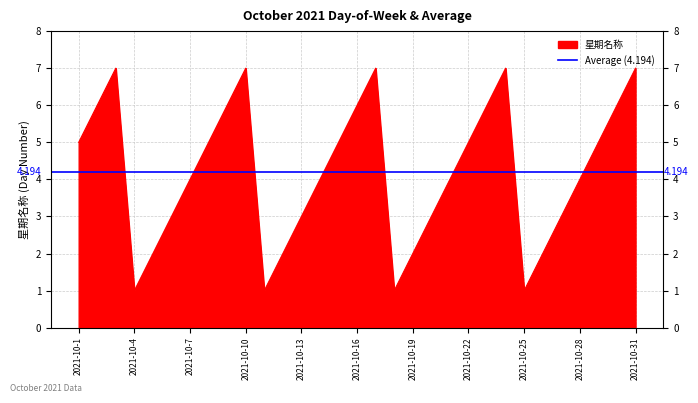

Rank the categories by value from highest to lowest.

2021-10-3, 2021-10-10, 2021-10-17, 2021-10-24, 2021-10-31, 2021-10-2, 2021-10-9, 2021-10-16, 2021-10-23, 2021-10-30, 2021-10-1, 2021-10-8, 2021-10-15, 2021-10-22, 2021-10-29, 2021-10-7, 2021-10-14, 2021-10-21, 2021-10-28, 2021-10-6, 2021-10-13, 2021-10-20, 2021-10-27, 2021-10-5, 2021-10-12, 2021-10-19, 2021-10-26, 2021-10-4, 2021-10-11, 2021-10-18, 2021-10-25